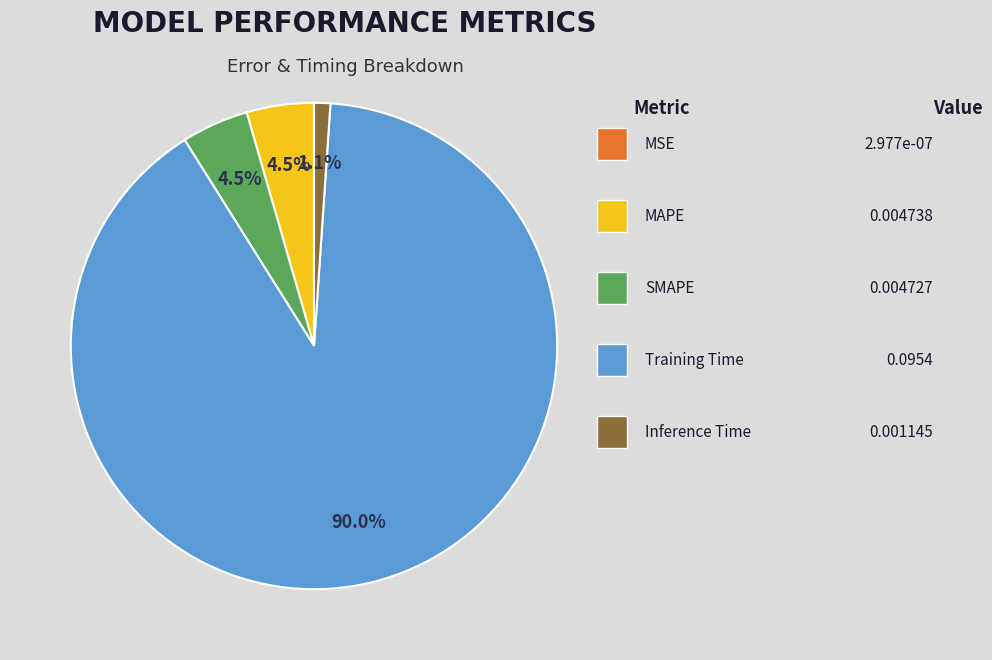

Is there a majority slice in this chart?

Yes